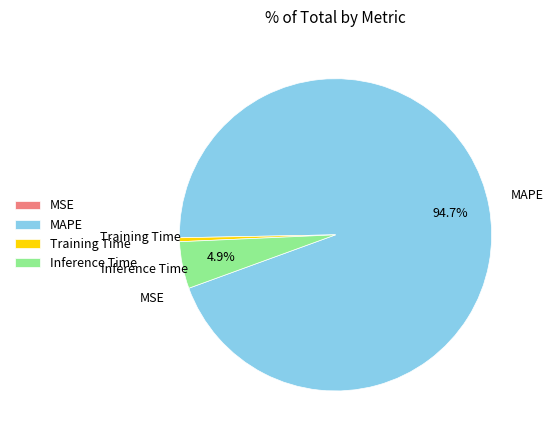

What percentage is the Inference Time slice, to the nearest percent?

5%